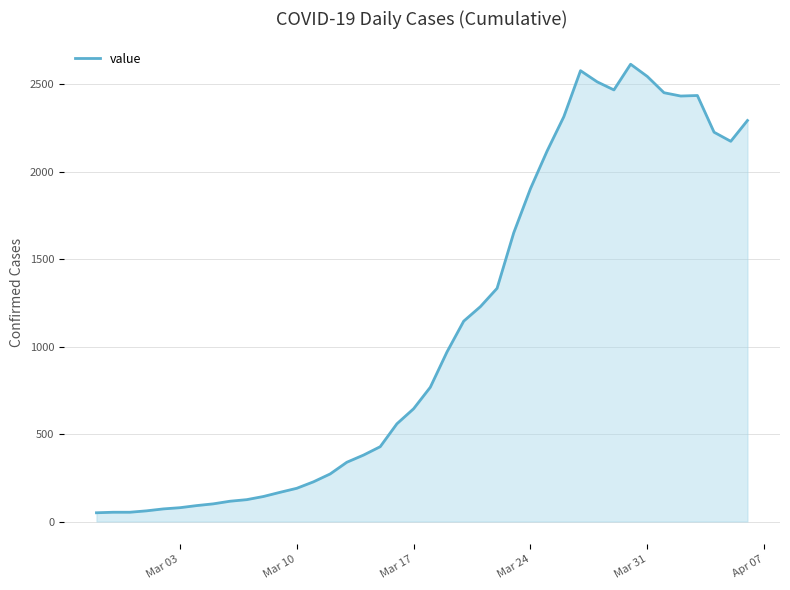

What is the greatest value displayed?

2616